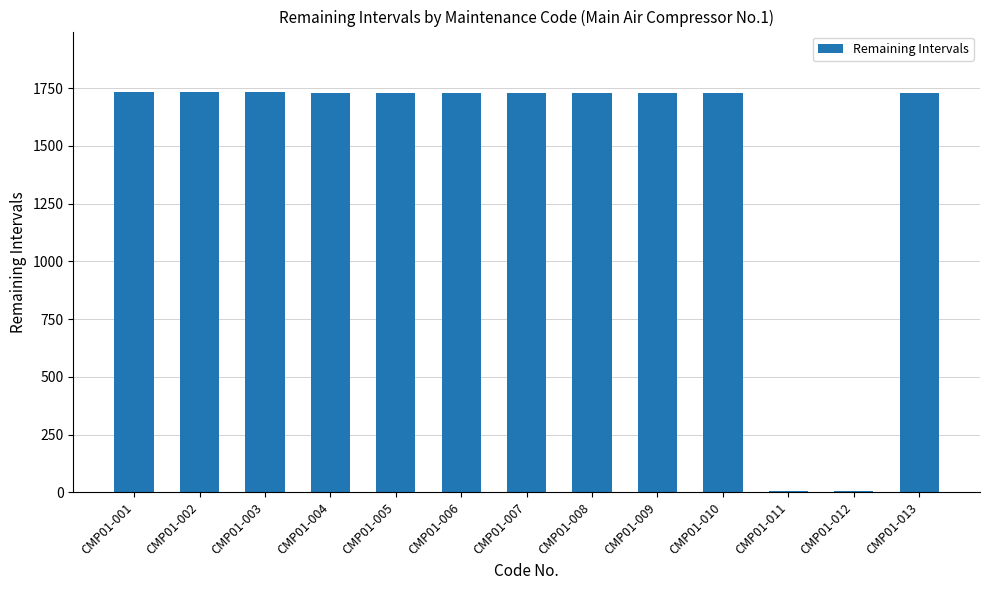

Is it true that the value at CMP01-006 is 3081?

False